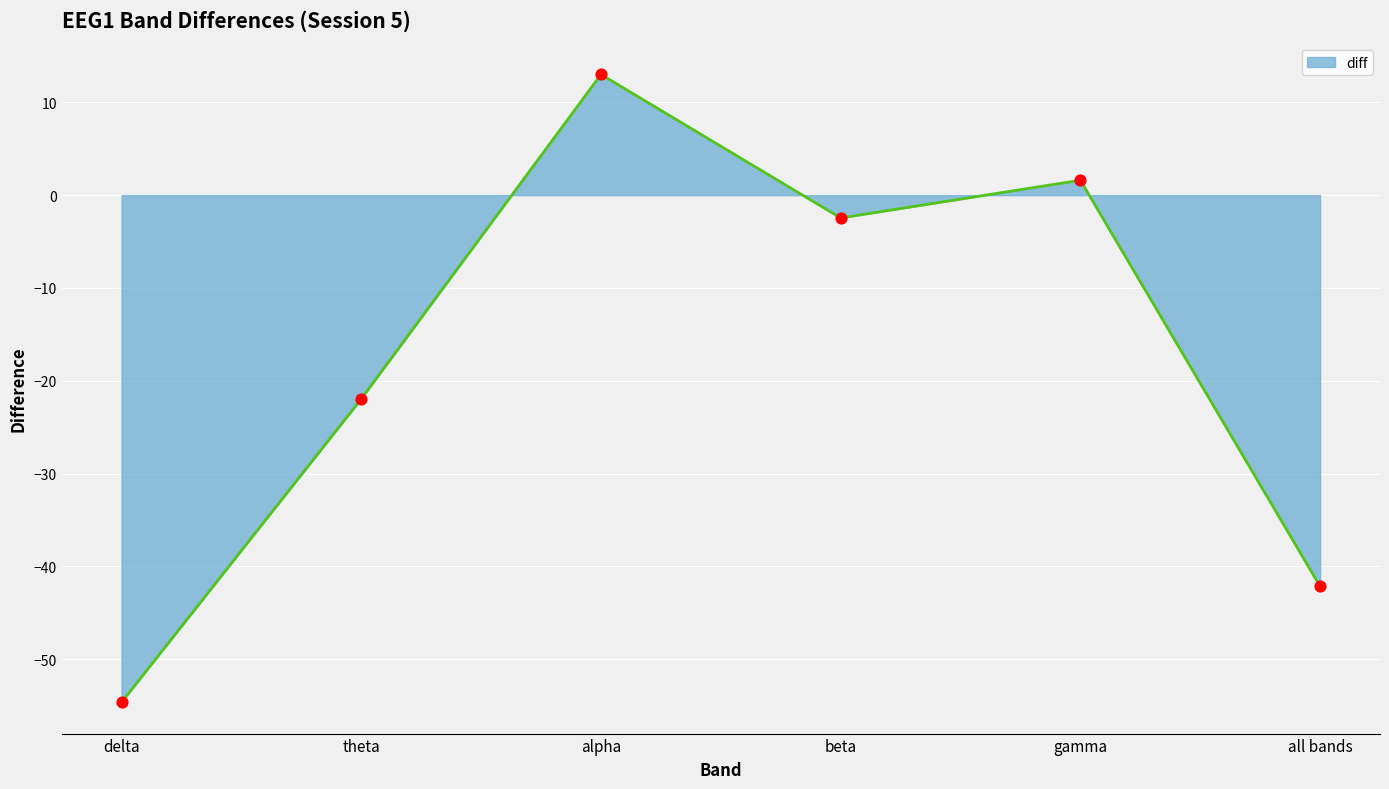

Between alpha and gamma, which is larger?

alpha